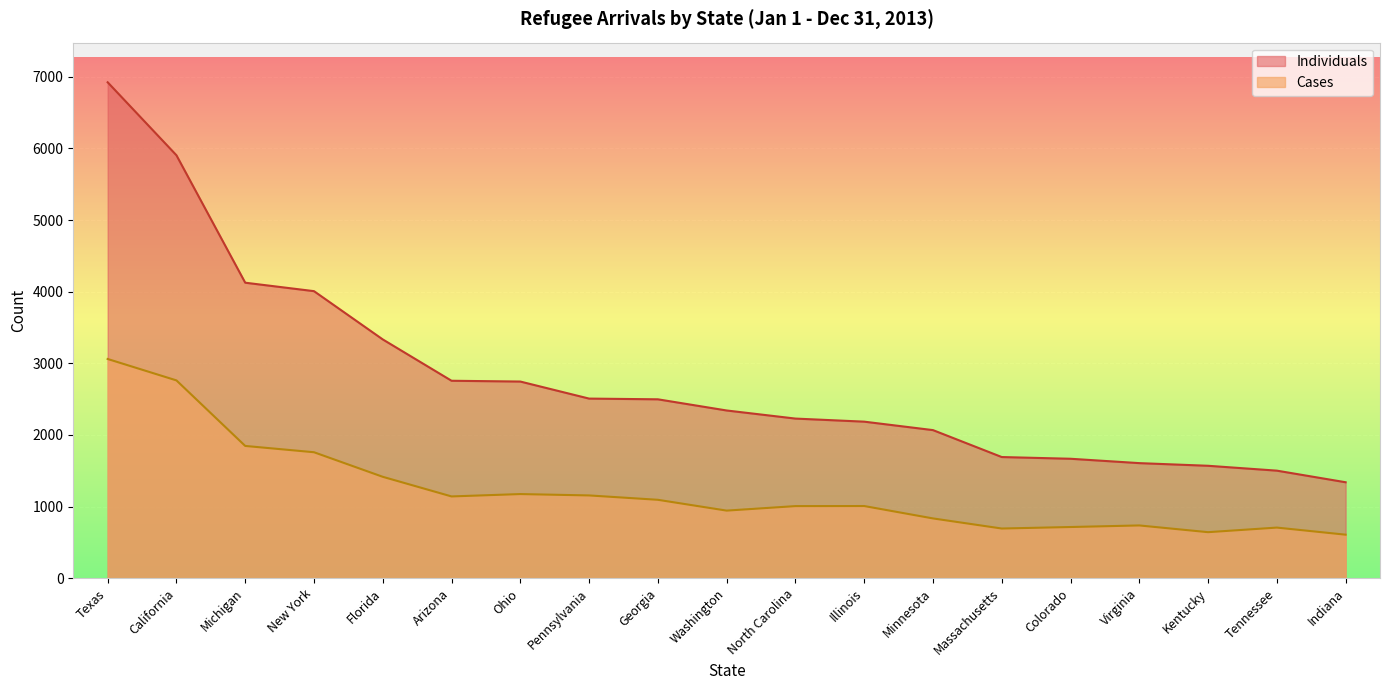

At how many categories does at least one series exceed 4625?

2